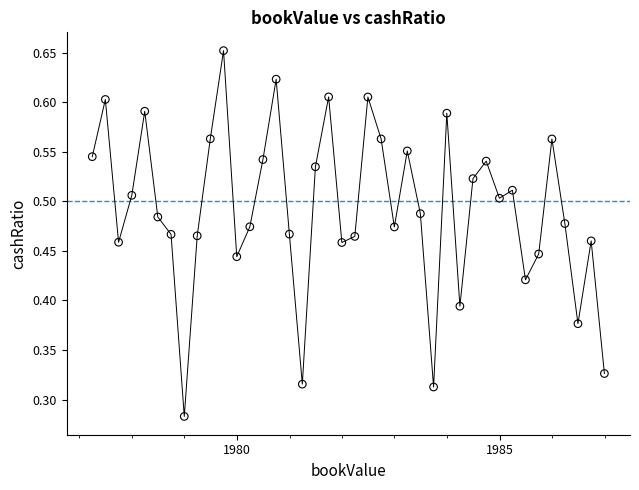

What is the range of X values (max minus min)?

3562.0